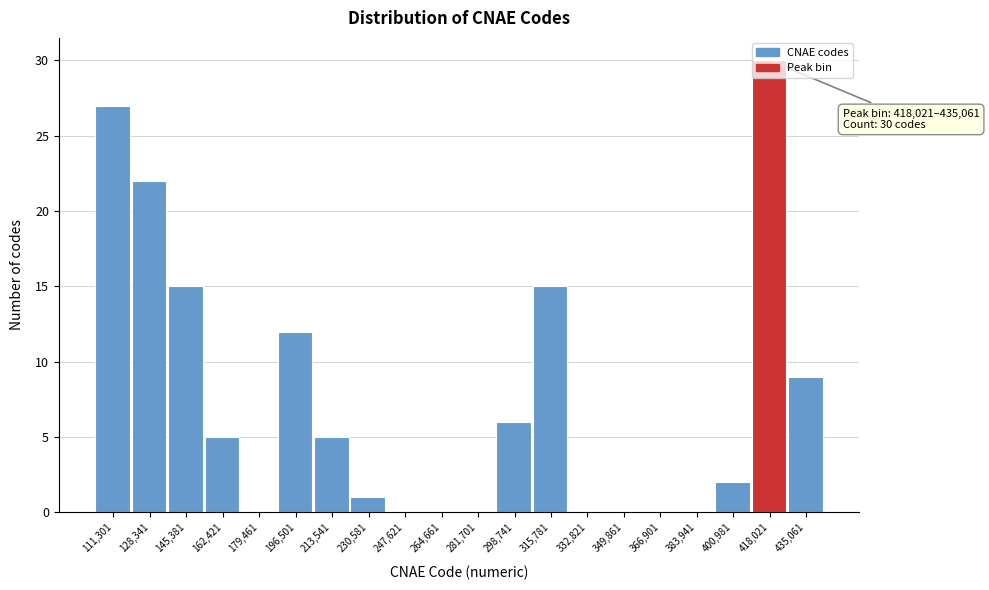

What is the sum of the values at 213,541 and 418,021?

35